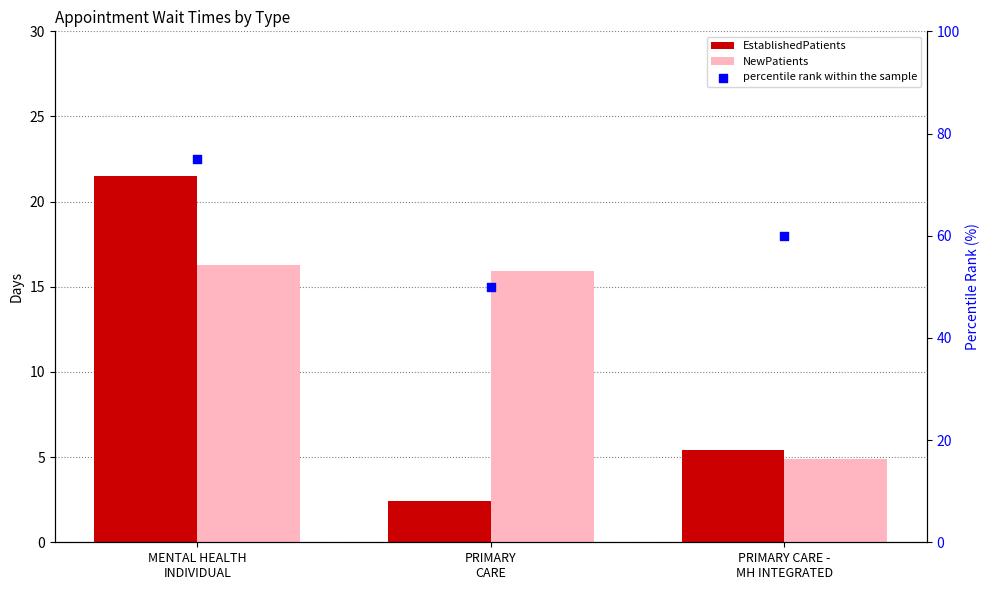

Which series has the widest spread of Y values?

percentile rank within the sample